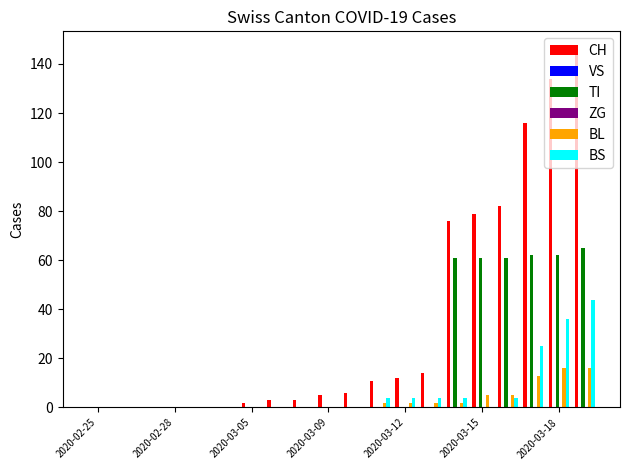

What are all the series names shown in the legend?

CH, VS, TI, ZG, BL, BS